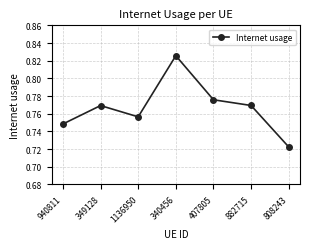

What is the label of the 3rd point from the left?

1136950